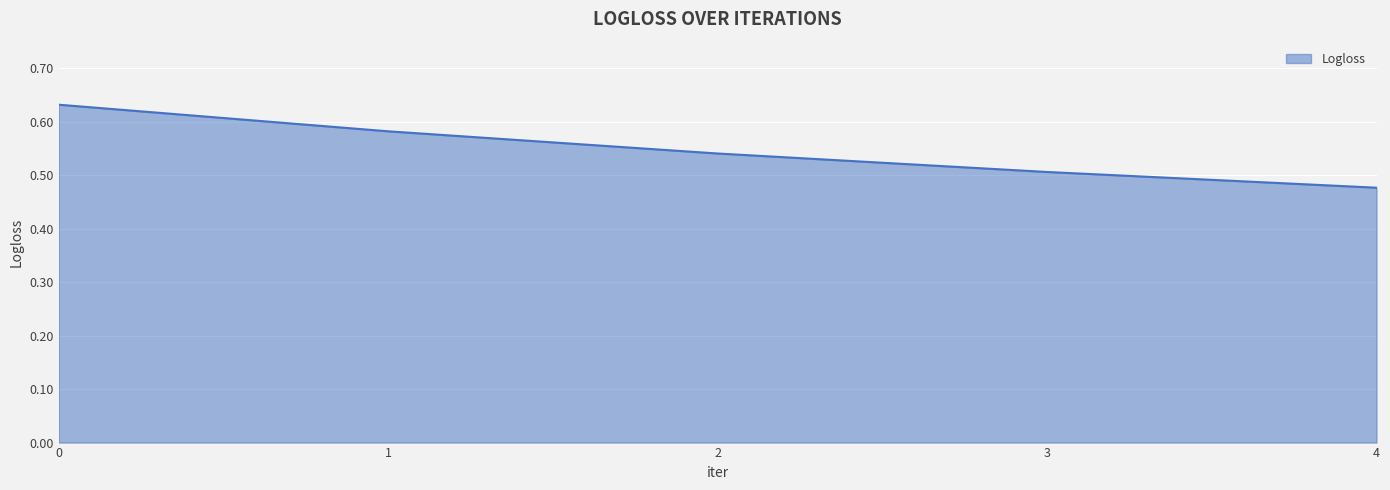

Which category has the lowest value across all series?

4